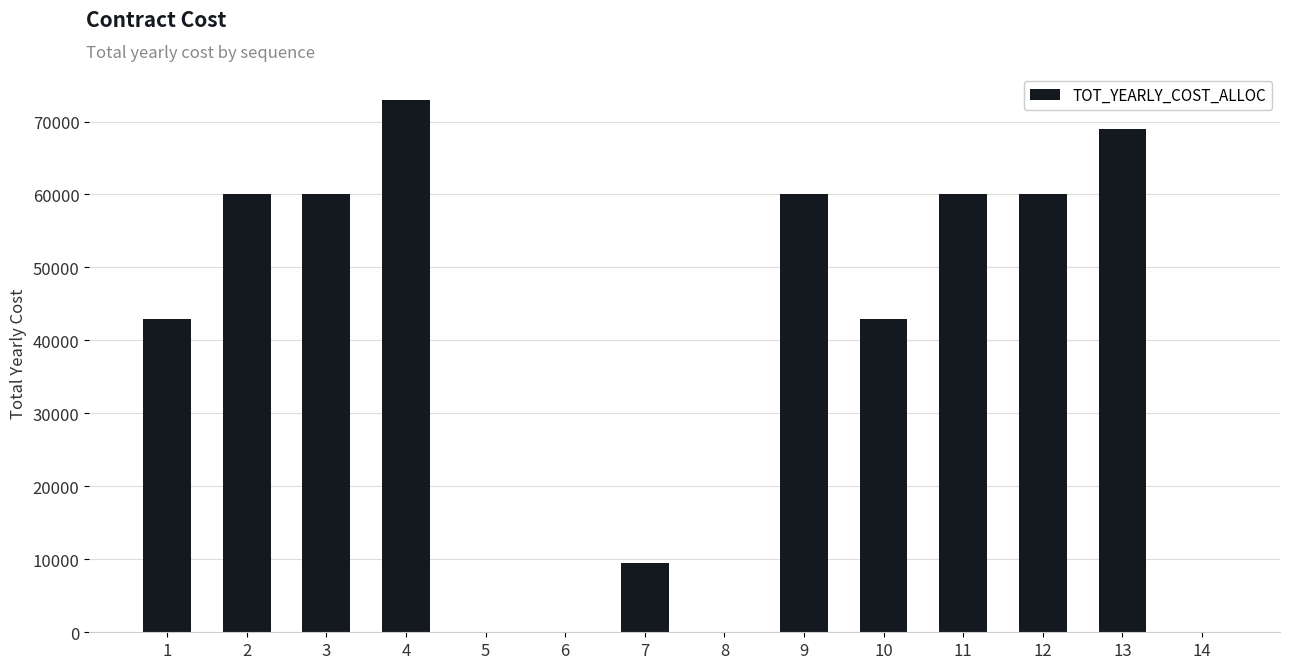

True or false: the data shows 0.0 at 8.

True